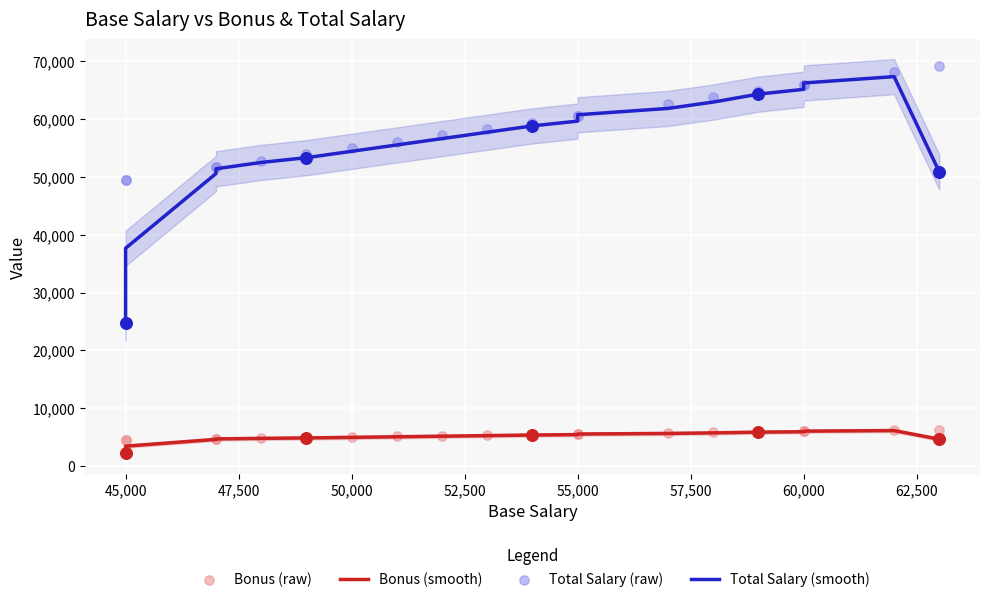

Which series has the largest total across all categories?

Total Salary (raw)